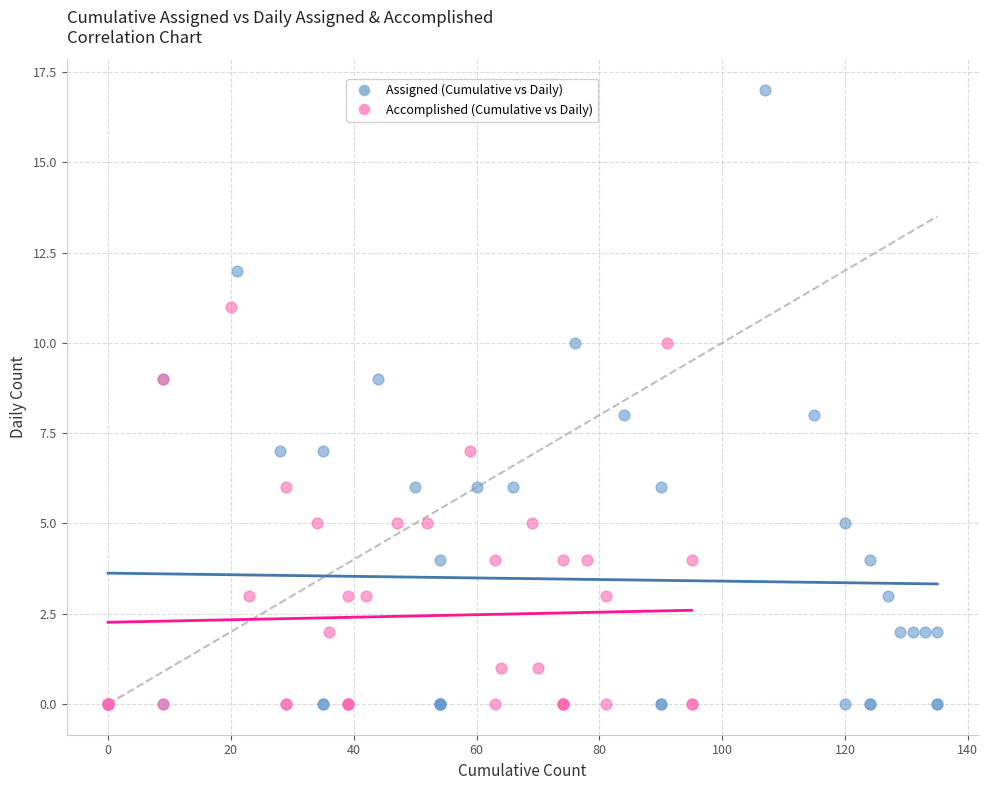

Which series has the largest Y range (max minus min)?

Assigned (Cumulative vs Daily)